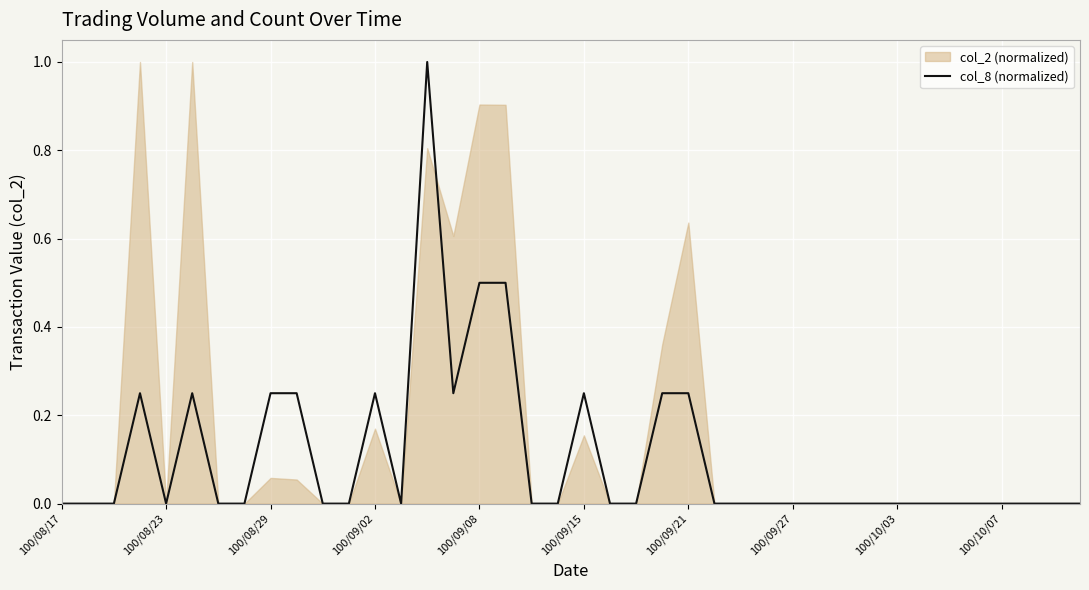

The value of col_8 (normalized) at 100/08/17 is 0.0. True or false?

True